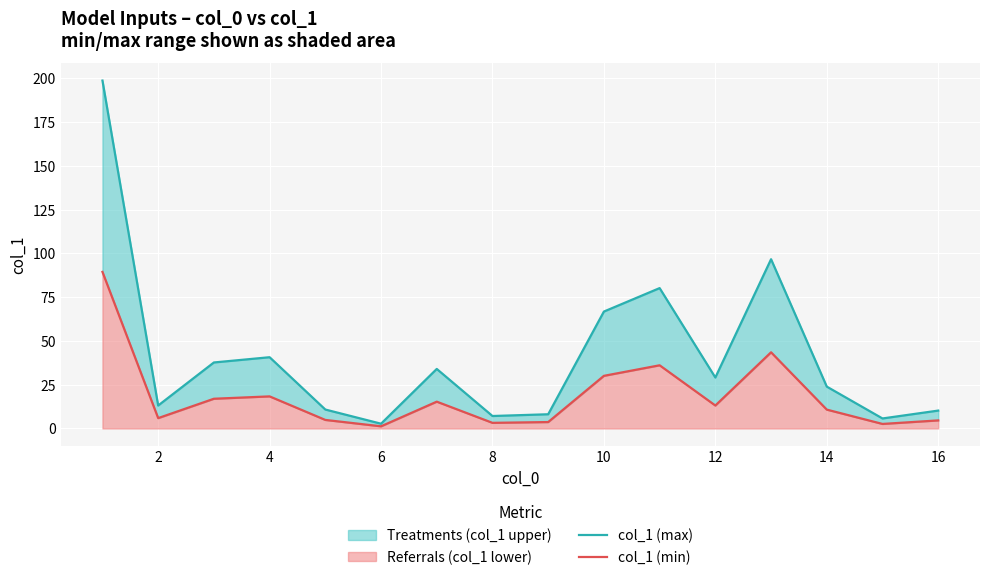

How many interior local valleys does the col_1 (min) series have?

5